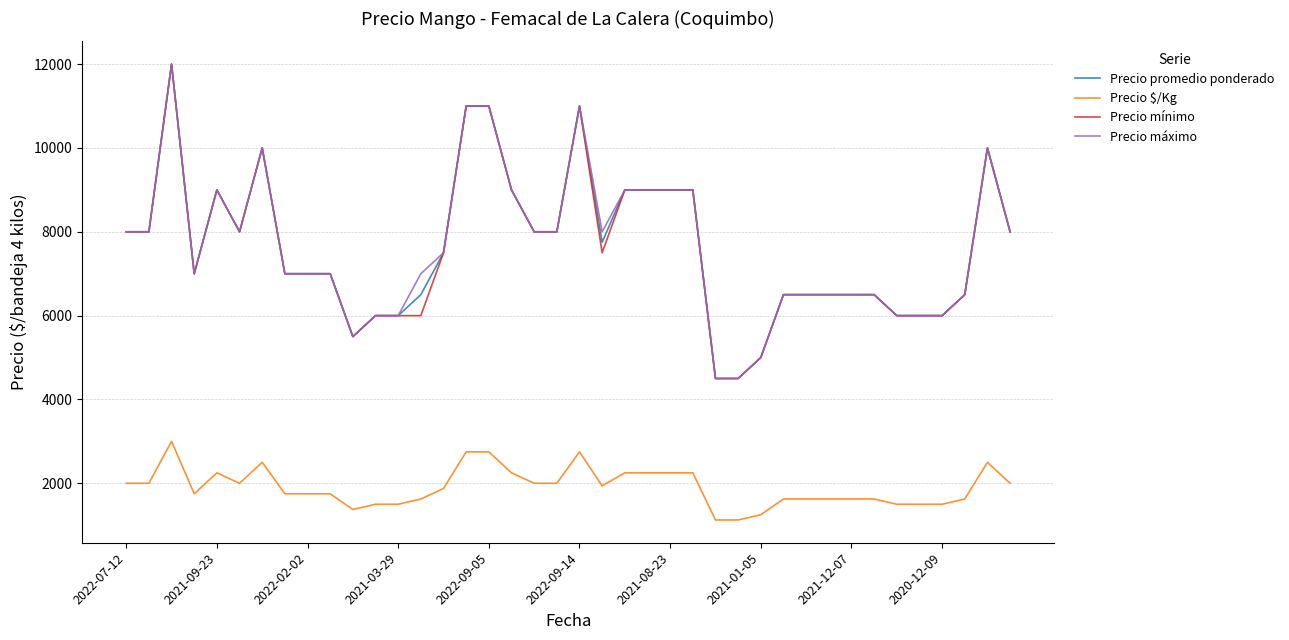

What is the difference between the maximum and minimum values in the Precio promedio ponderado series?

7500